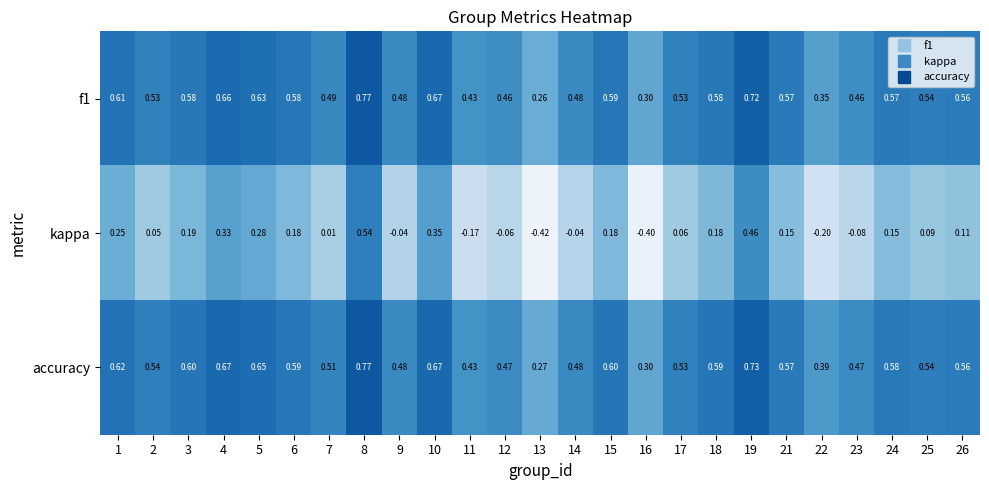

Which series has the largest total across all categories?

accuracy